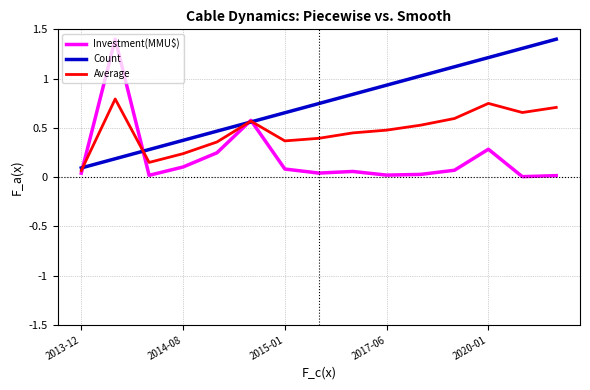

What is the maximum value for Count?

1.4